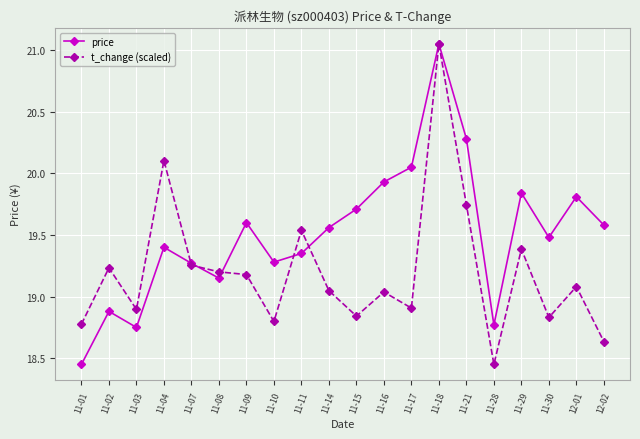

At which category is the sum across all series the highest?

11-18